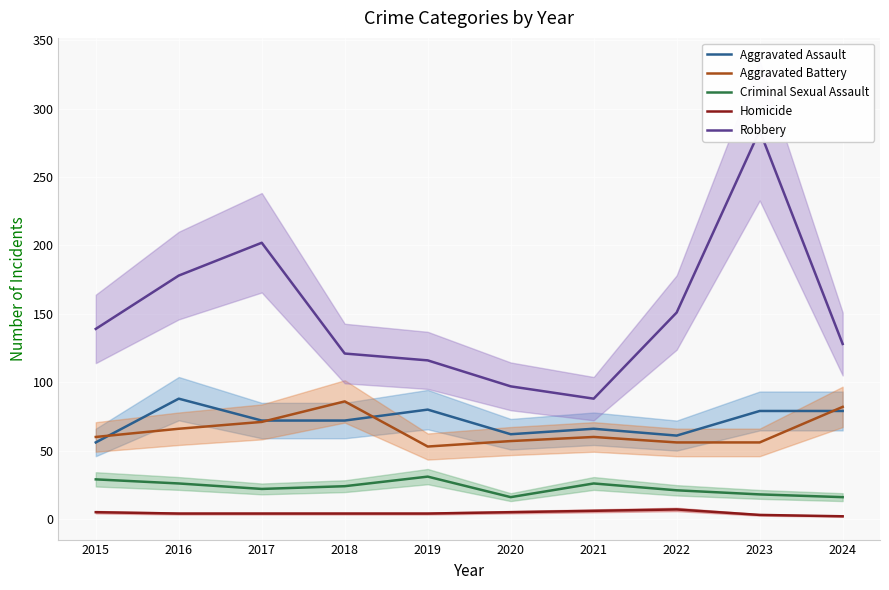

What is the total value across all series at 2018?

307